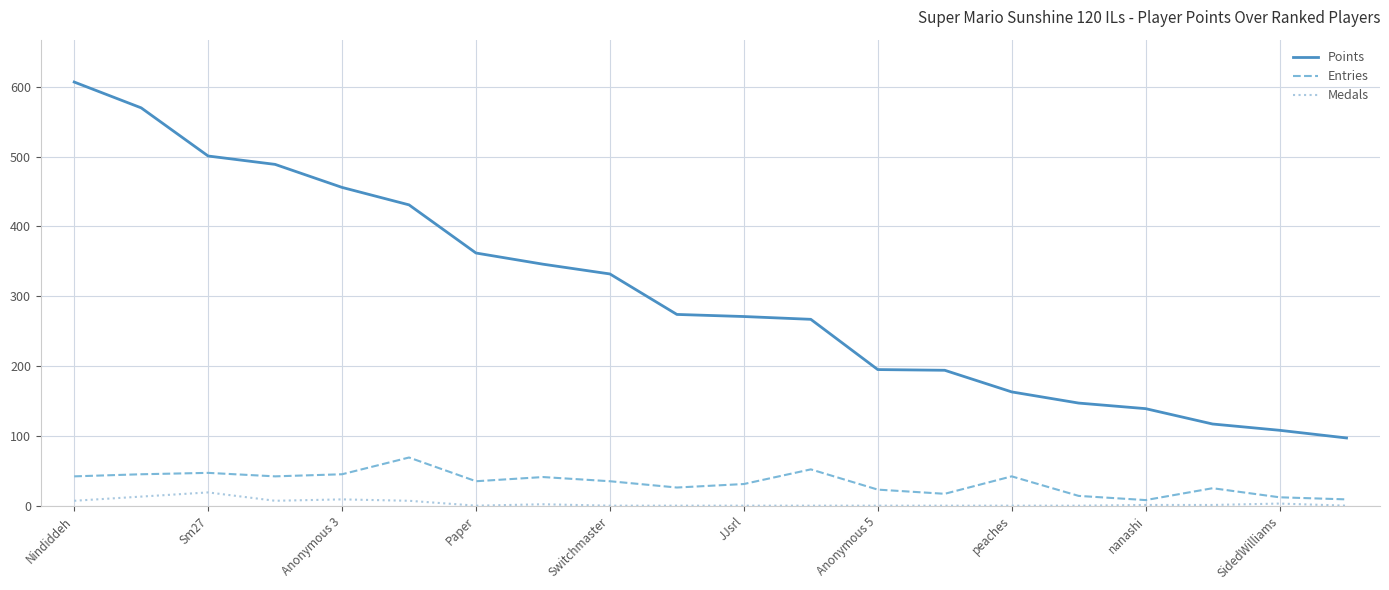

What is the greatest value displayed?

607